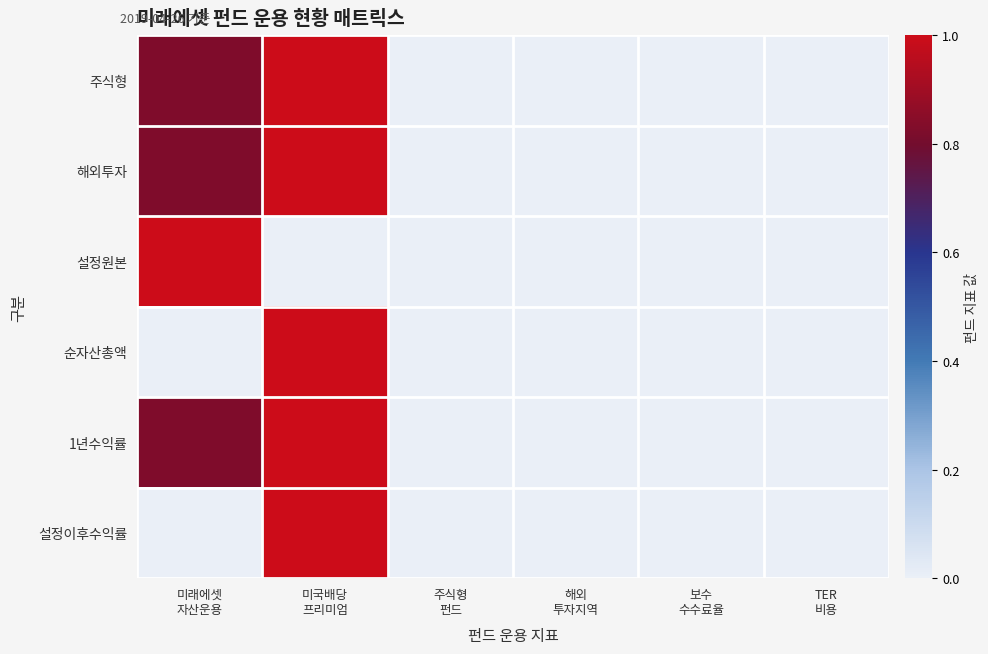

Rank the series at 보수 수수료율 from highest to lowest value.

설정원본, 1년수익률, 주식형, 해외투자, 순자산총액, 설정이후수익률